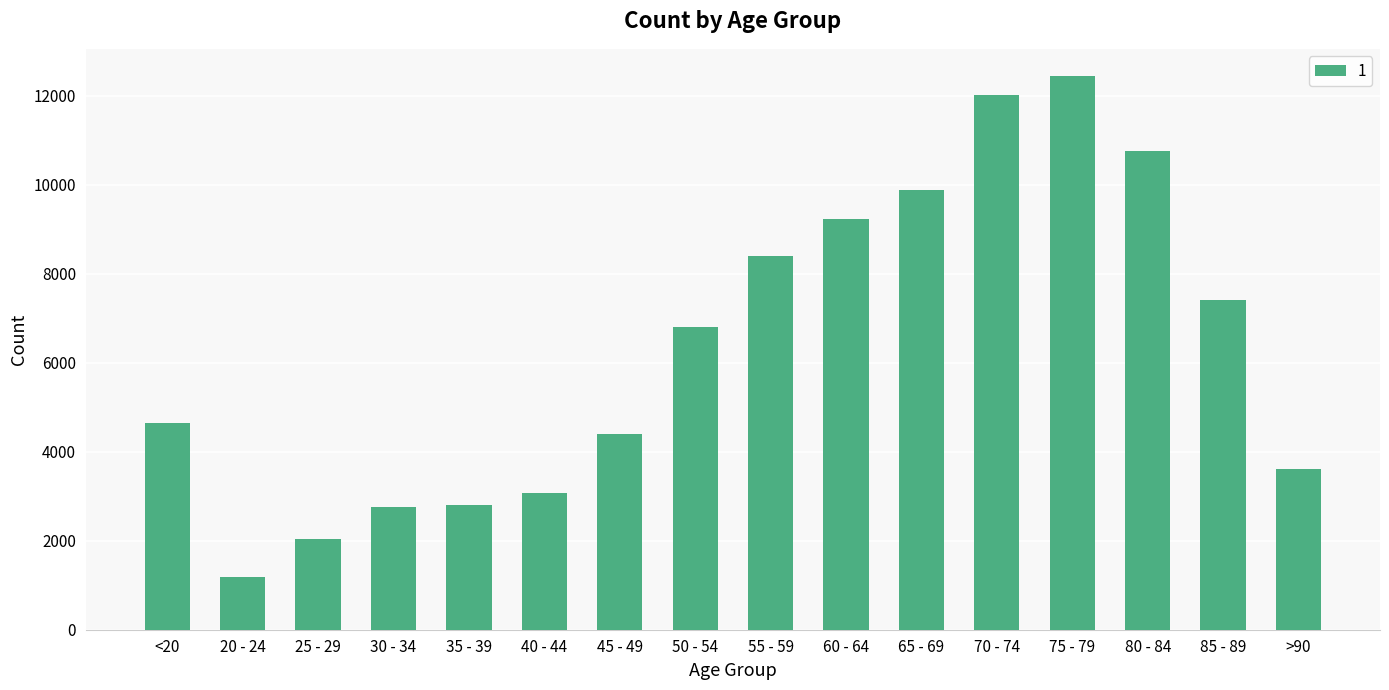

The value at 30 - 34 is 838. True or false?

False